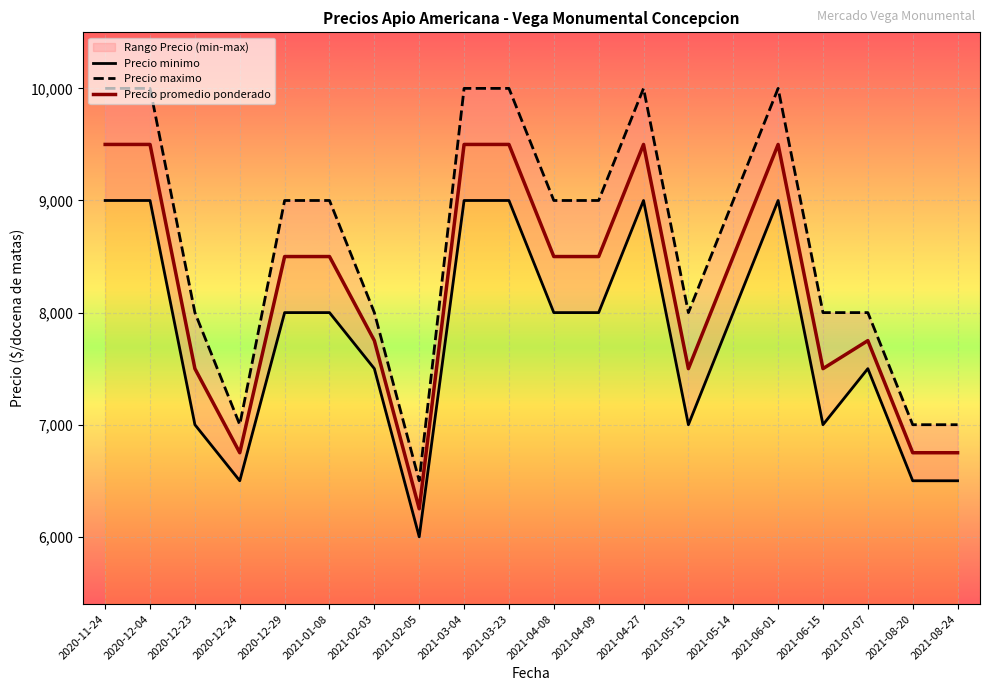

The value of Precio minimo at 2021-07-07 is 1883. True or false?

False